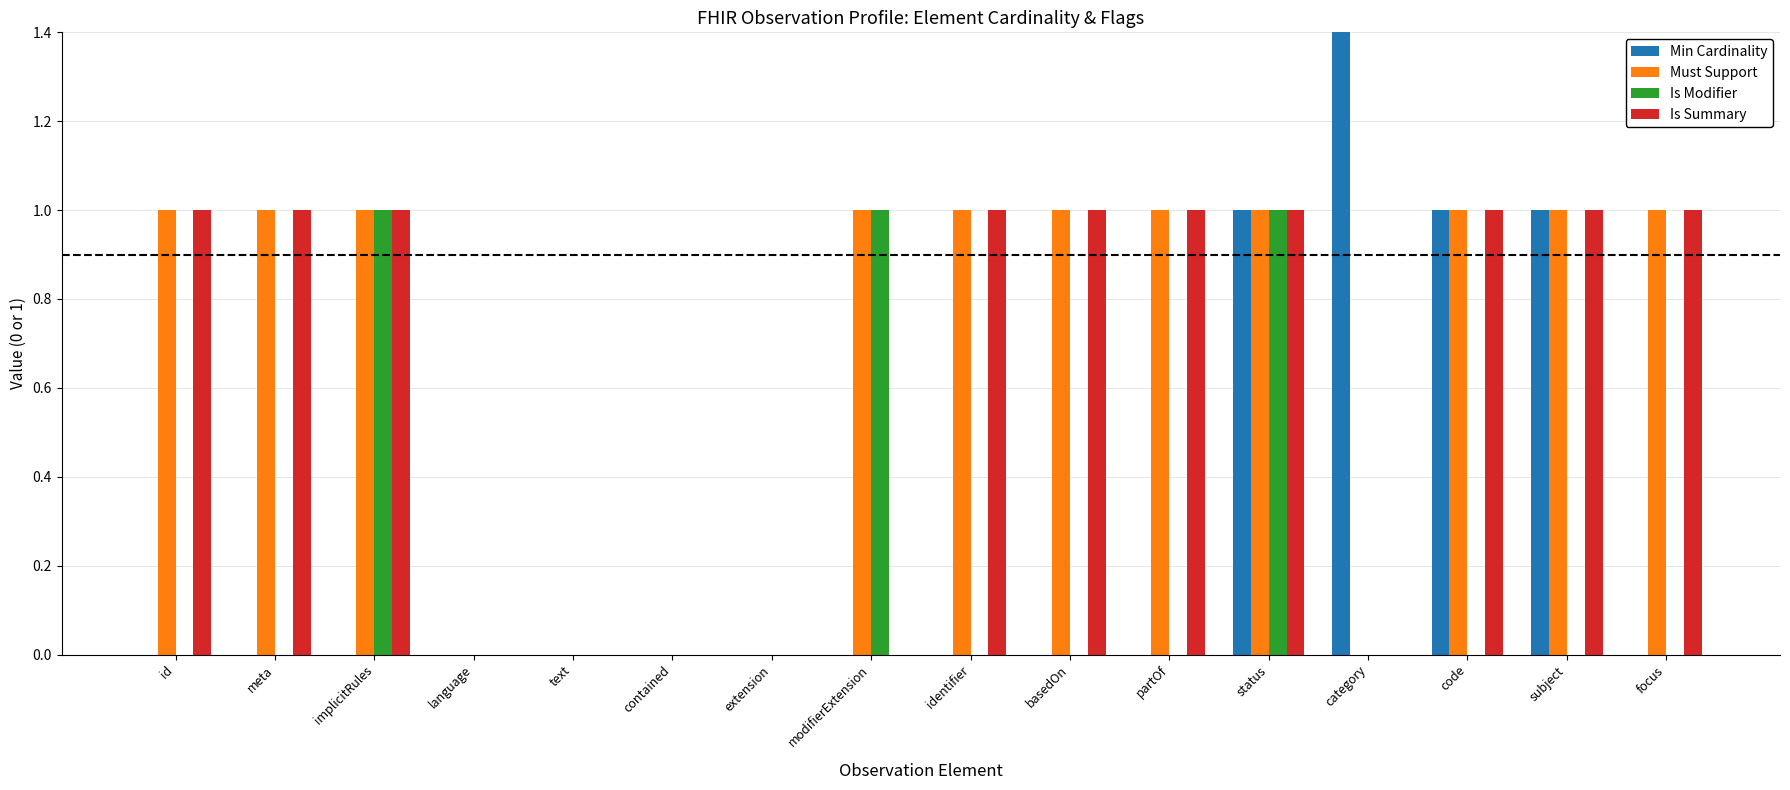

The Is Summary series shows 1 at status. True or false?

True